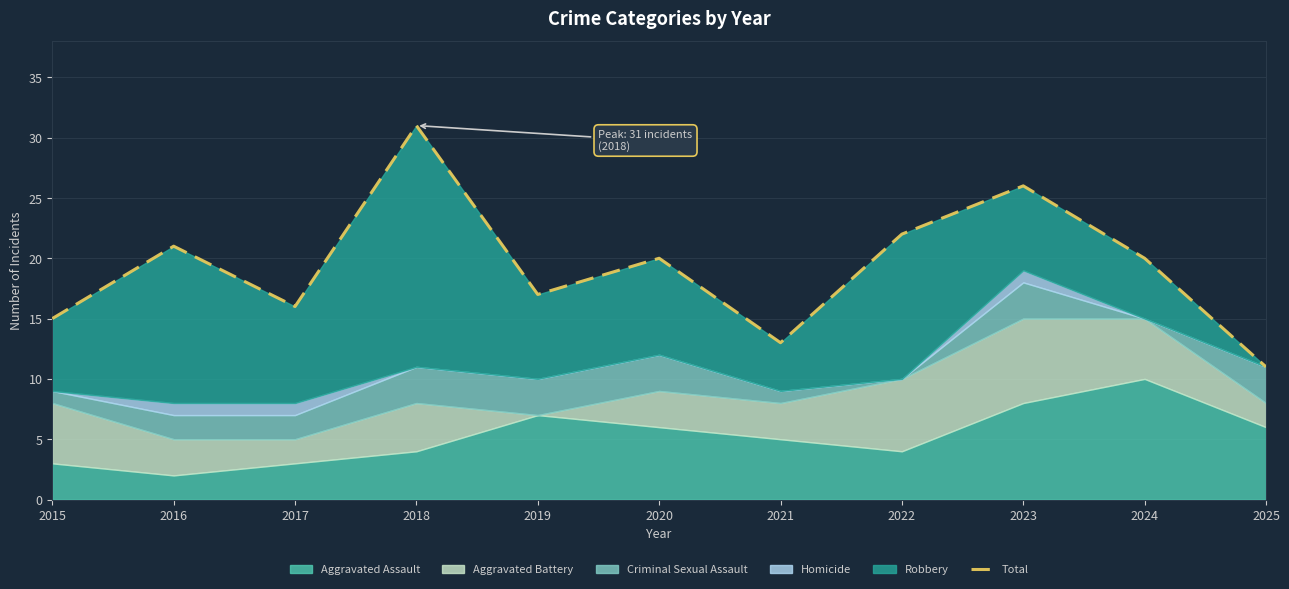

What is the difference between the second highest and second lowest values?

13